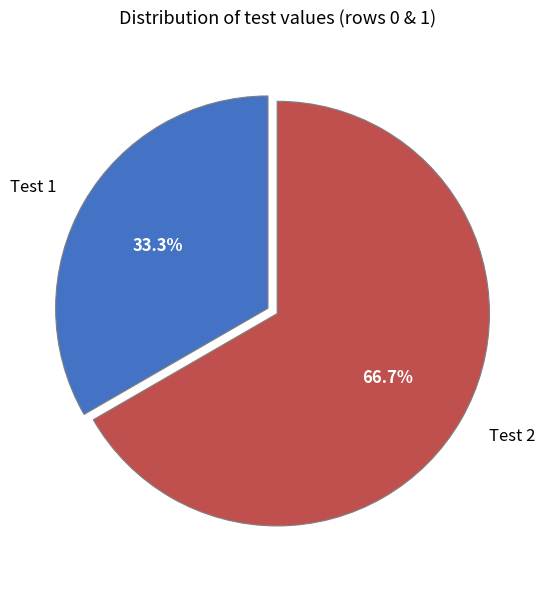

Between Test 2 and Test 1, which is larger?

Test 2